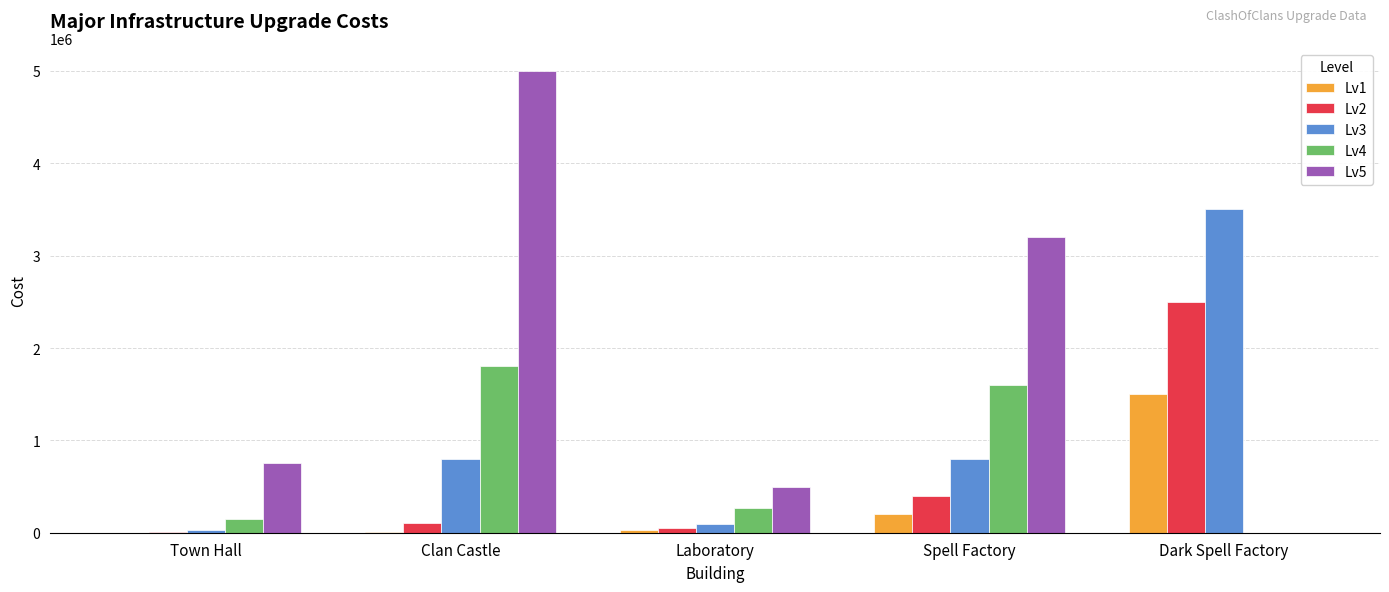

Is it true that Lv5 equals 500000 at Laboratory?

True